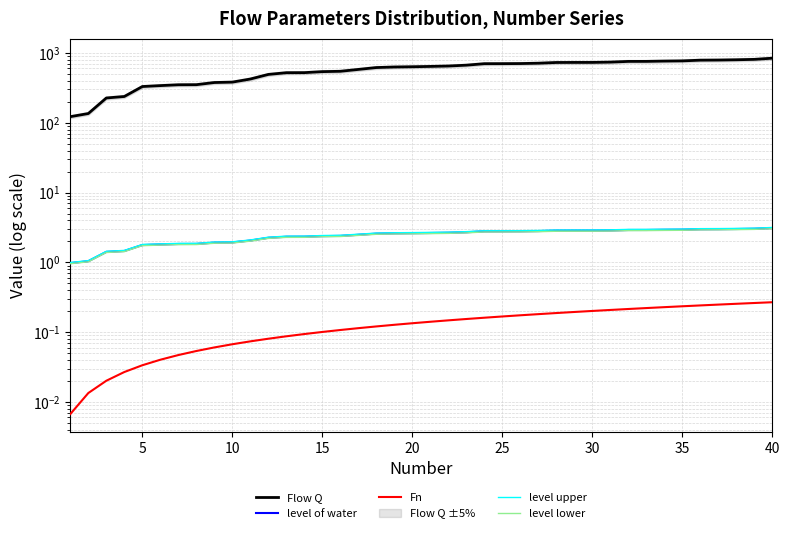

Which series has the largest total across all categories?

Flow Q